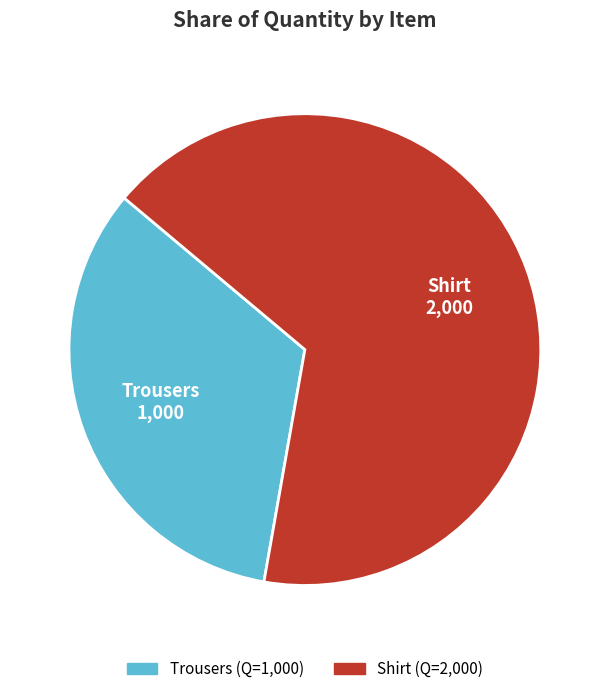

The Shirt slice represents 67% of the pie. True or false?

True